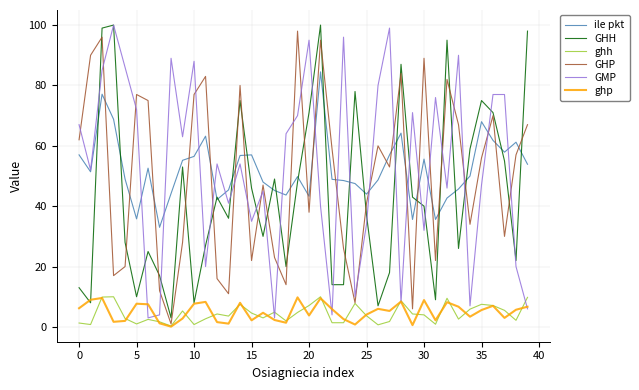

What is the difference between the maximum and minimum values in the GHH series?

97.0